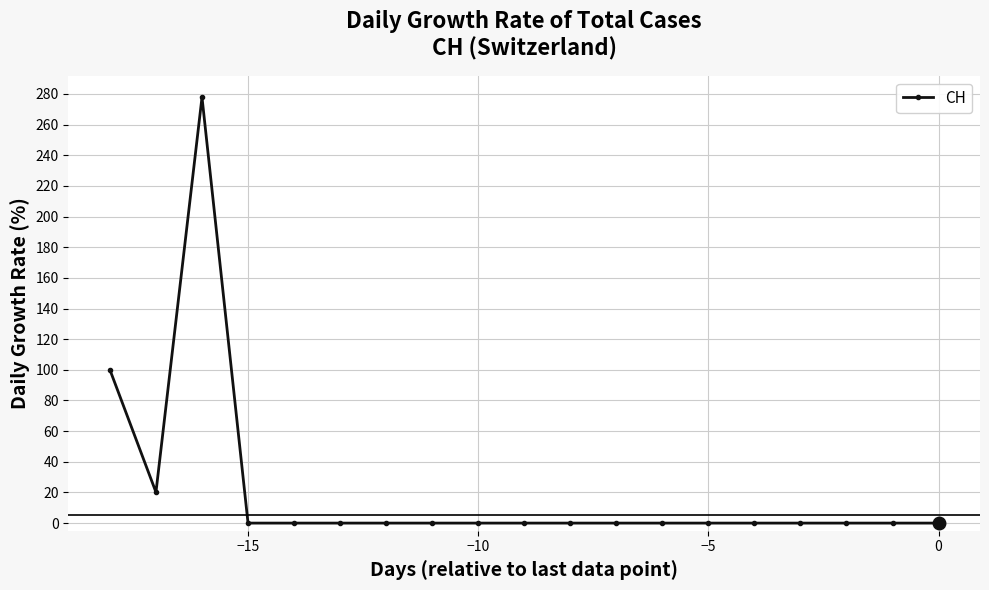

What is the average value?

20.9